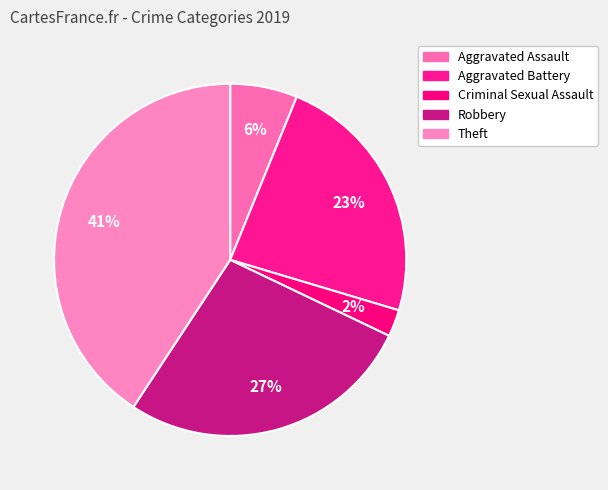

Does Aggravated Battery represent more than half of the total?

No